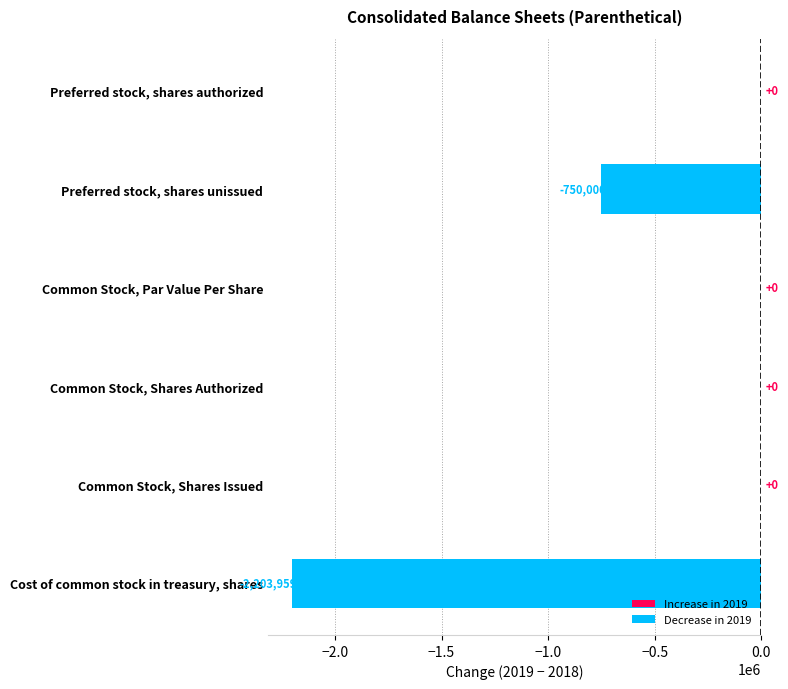

Are the bars horizontal?

Yes